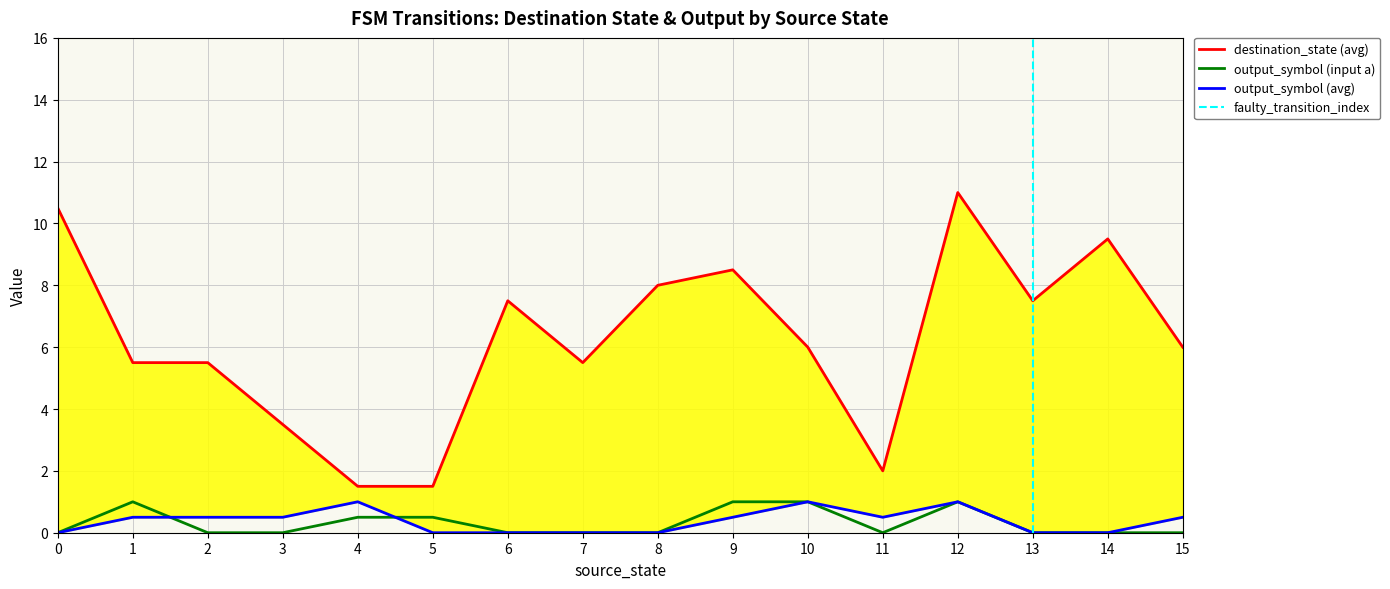

The output_symbol (input a) series shows 0.5 at 4. True or false?

True